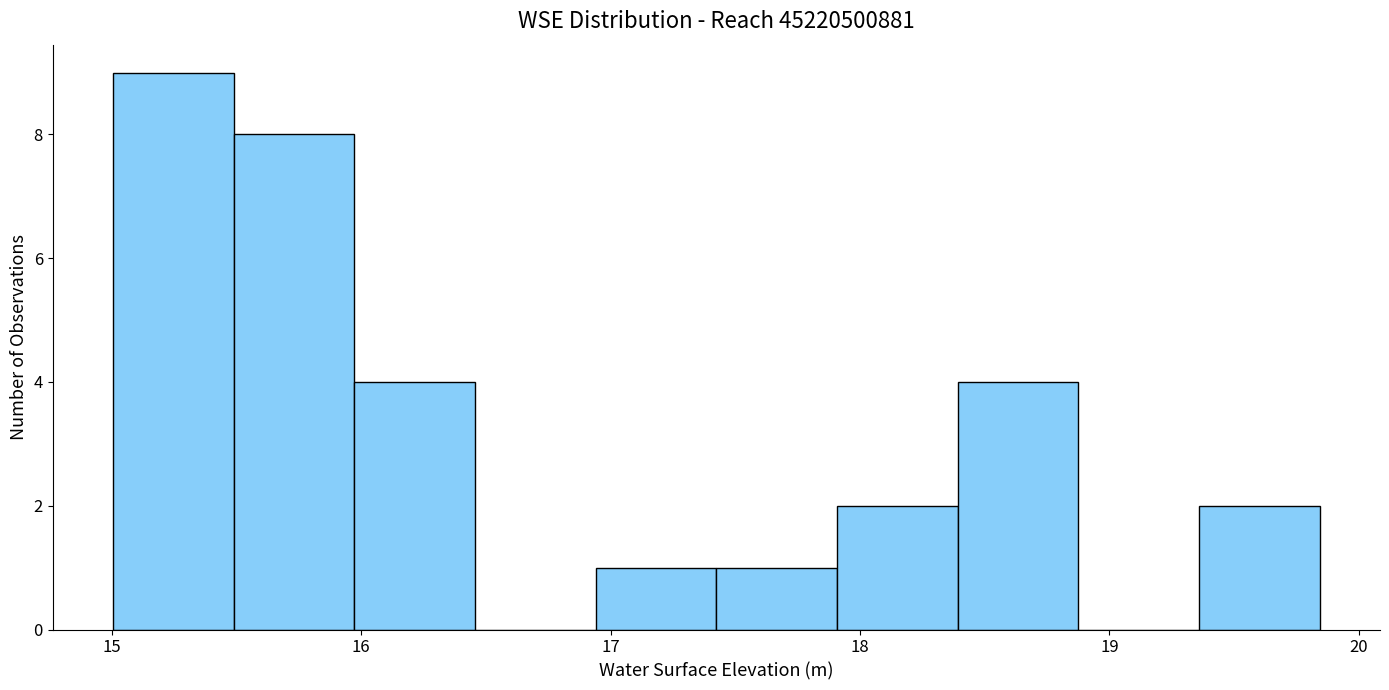

Over which range of the x-axis is the bar tallest?

15.0 to 15.5